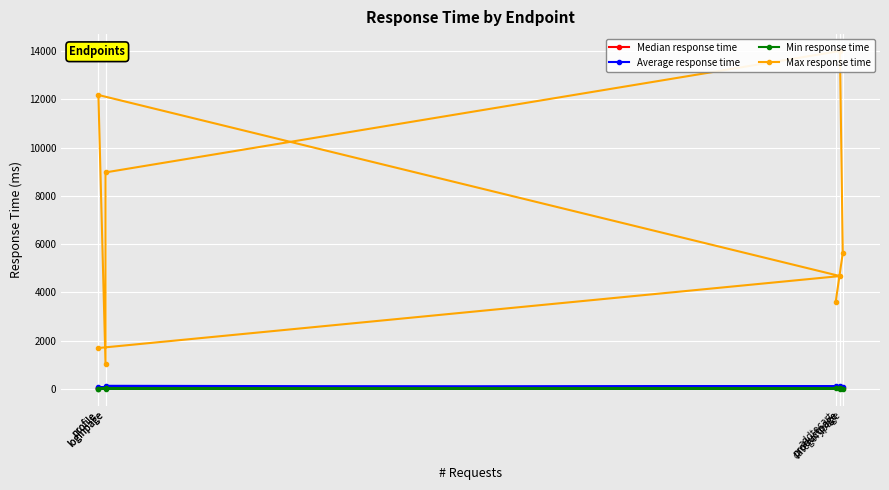

Is this an area chart (filled region under the line)?

No